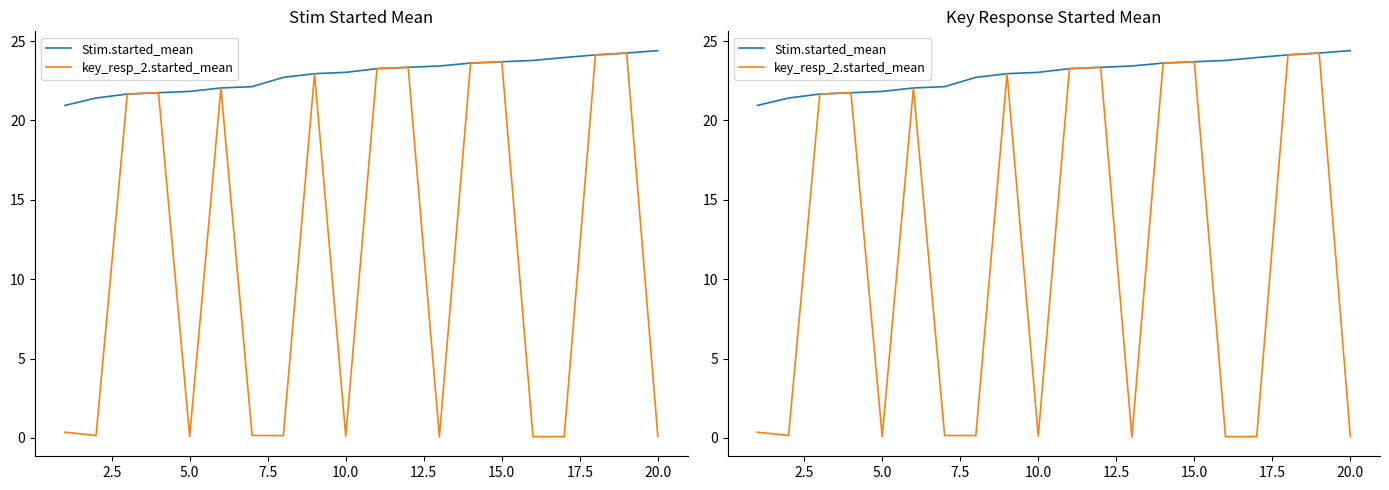

How many values in the Stim.started_mean series are below 23?

9